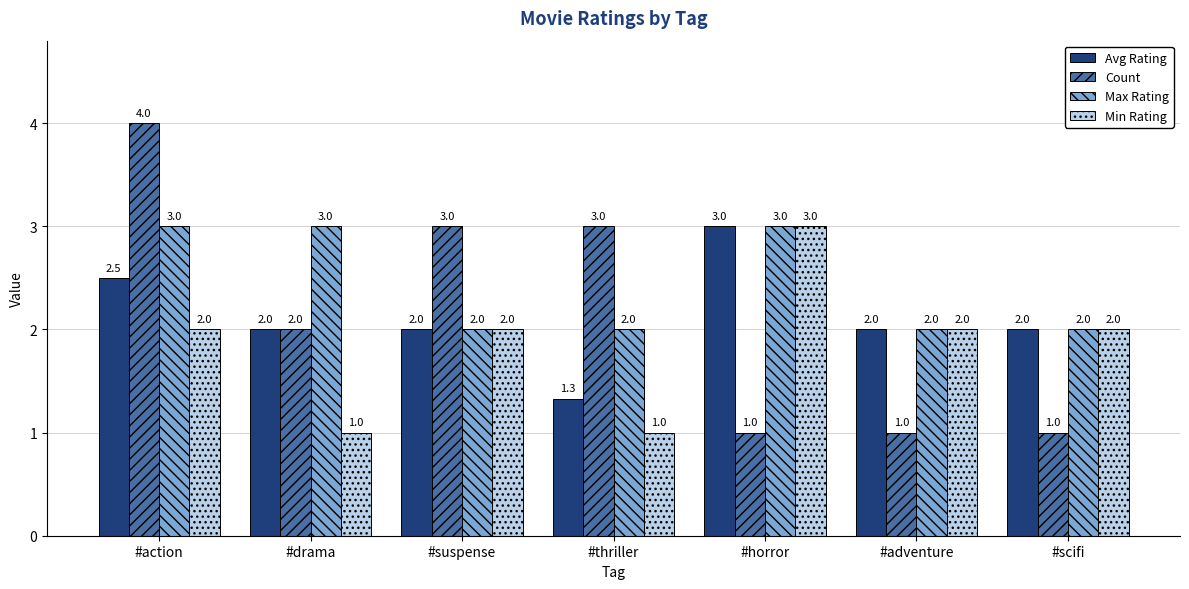

What value does the Avg Rating series have at #suspense?

2.0